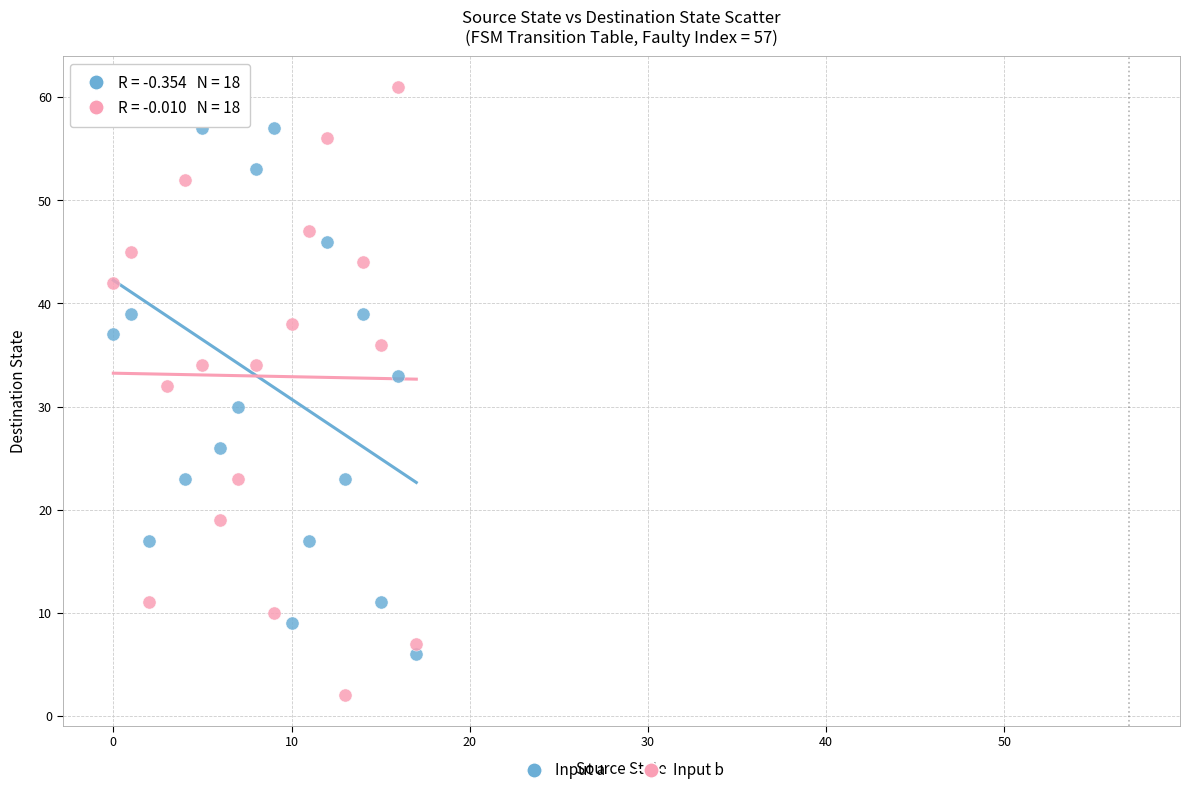

Which series reaches the minimum Y coordinate?

Input b